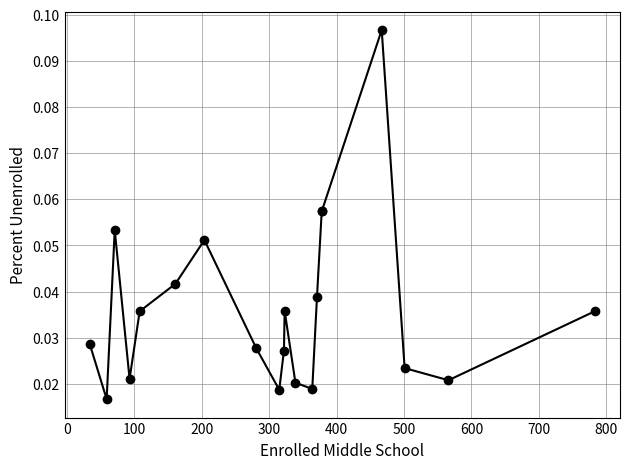

How many lines are shown in the chart?

1